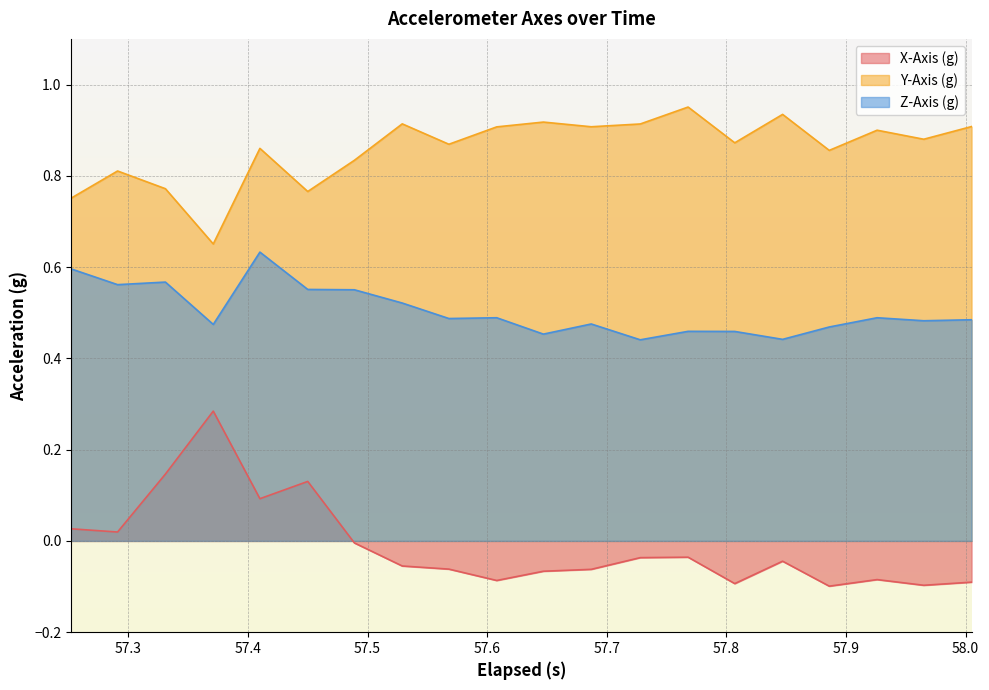

Count the Z-Axis (g) values in the range 0 to 1.

20